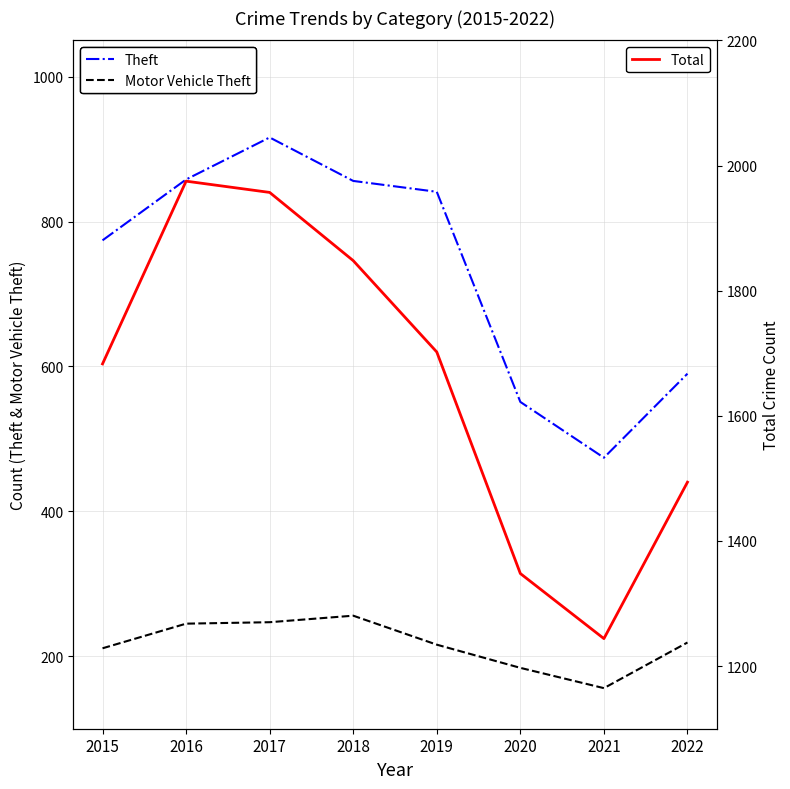

True or false: Motor Vehicle Theft and Theft cross at least once.

False